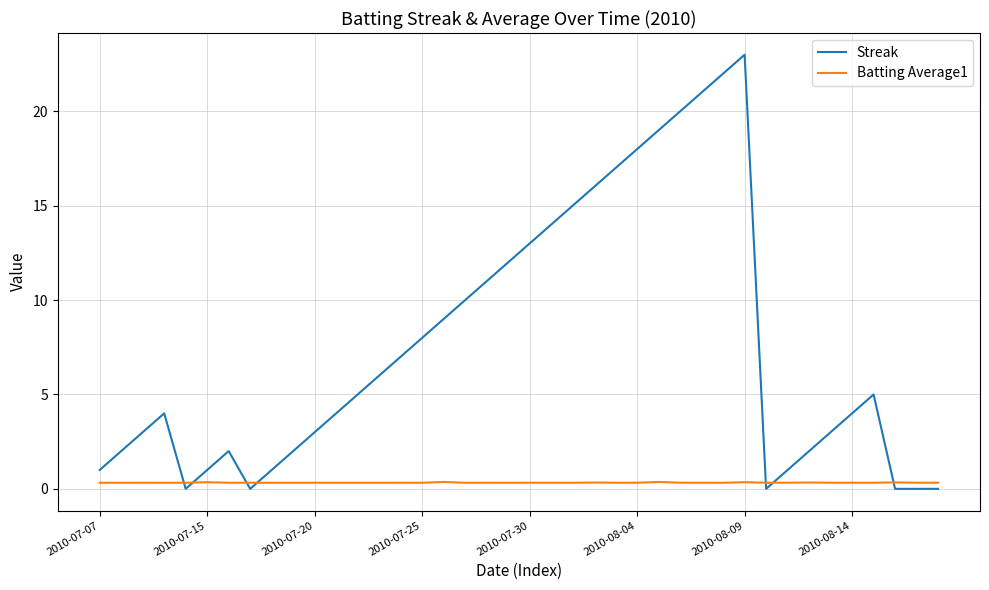

What is the maximum value for Streak?

23.0